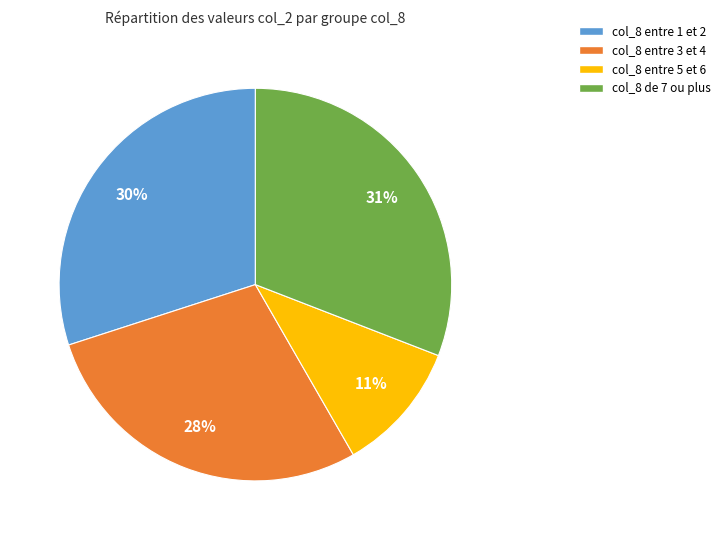

Is there any slice that represents more than half of the pie?

No